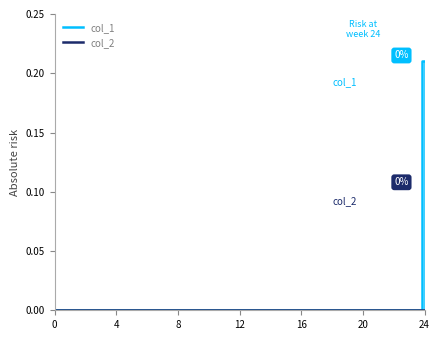

Which series has the largest total across all categories?

col_1